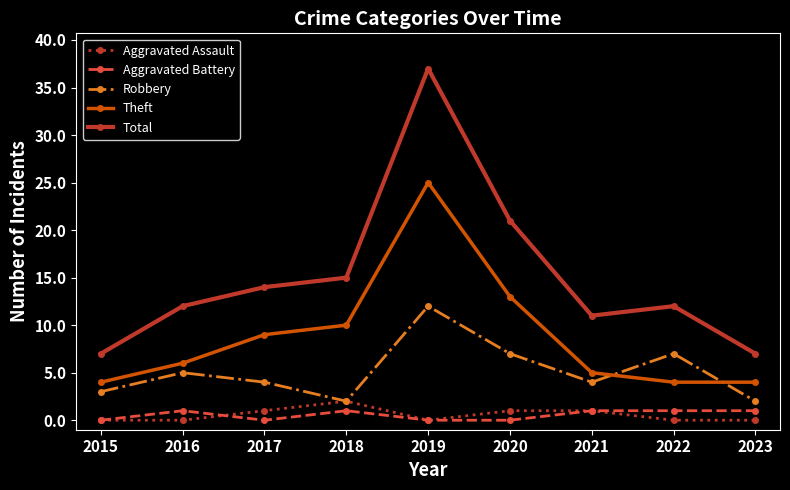

What is the difference between the maximum and second lowest values in the Aggravated Battery series?

1